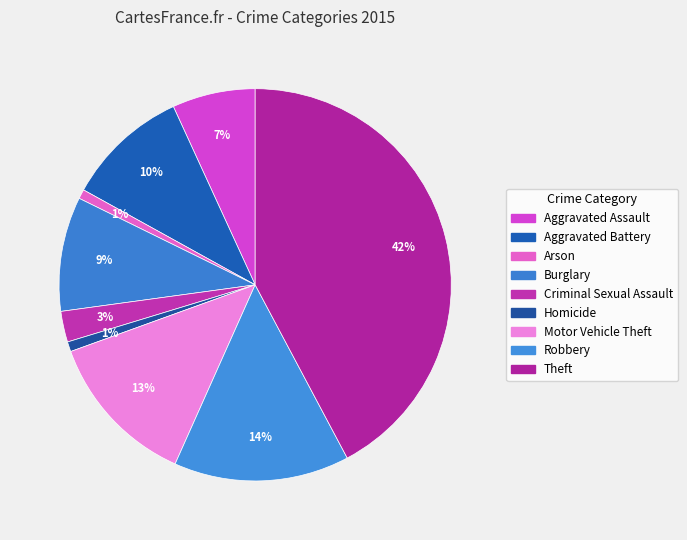

Is the sum of Motor Vehicle Theft and Aggravated Assault greater than half?

No